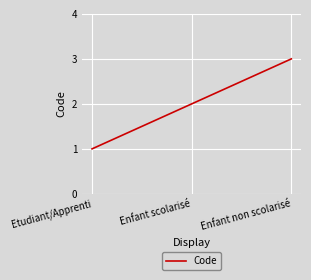

Is it true that the value at Etudiant/Apprenti is 1?

True